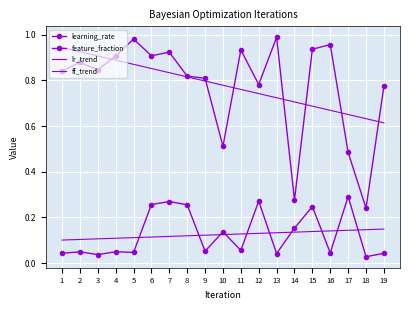

True or false: lr_trend and ff_trend intersect in this chart.

False